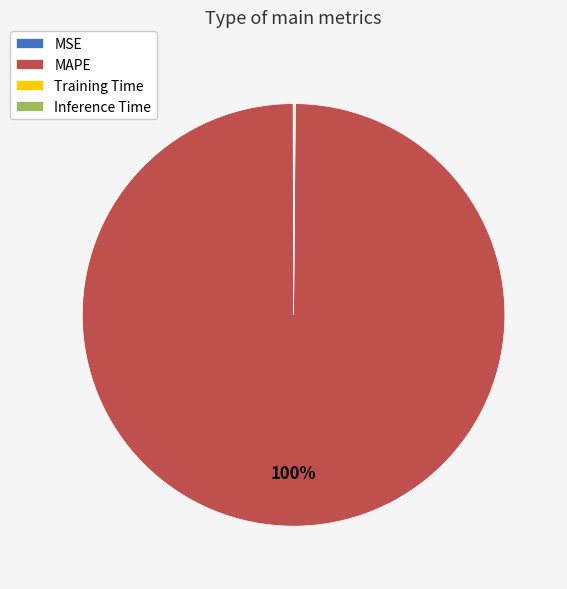

What is the largest slice in the pie chart?

MAPE